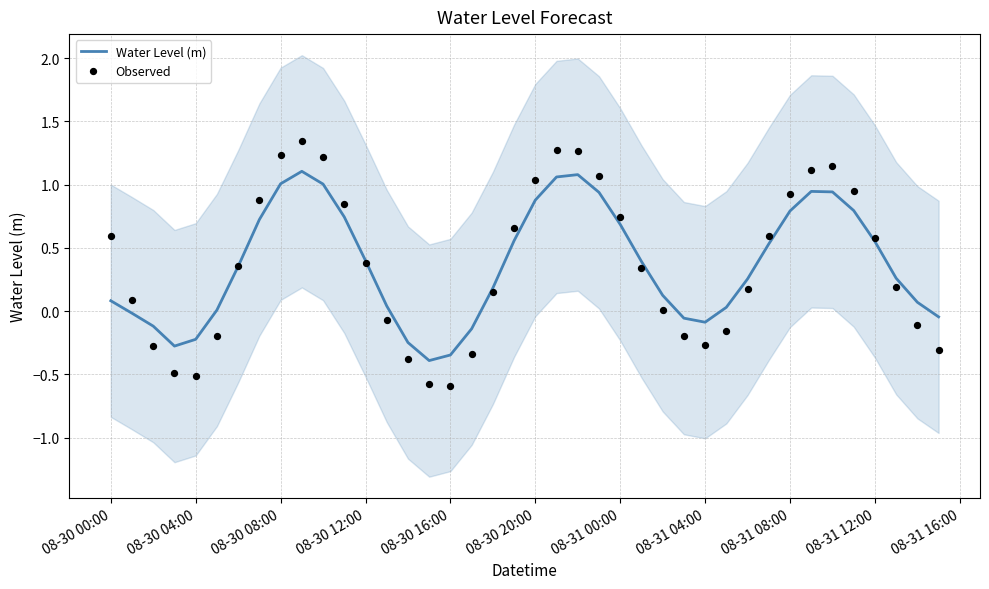

Which series has the largest total across all categories?

Observed